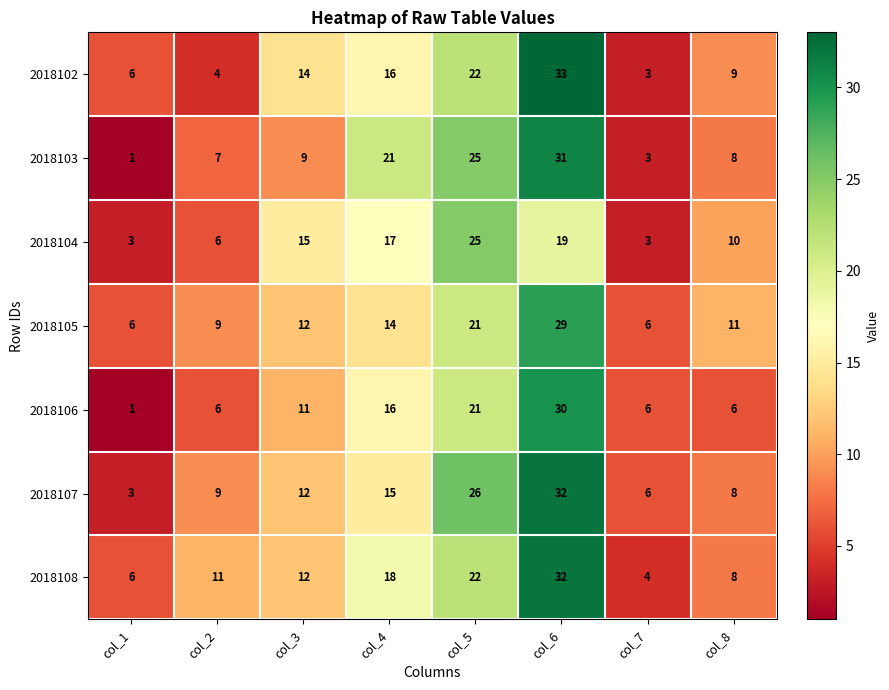

Between col_3 and col_4, which series saw the biggest shift?

2018103